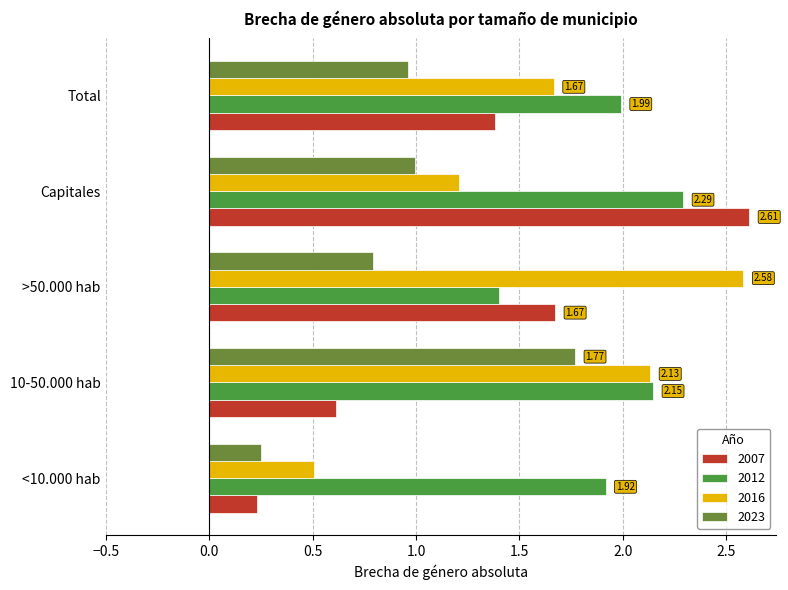

Between <10.000 hab and 10-50.000 hab, which series saw the biggest shift?

2016